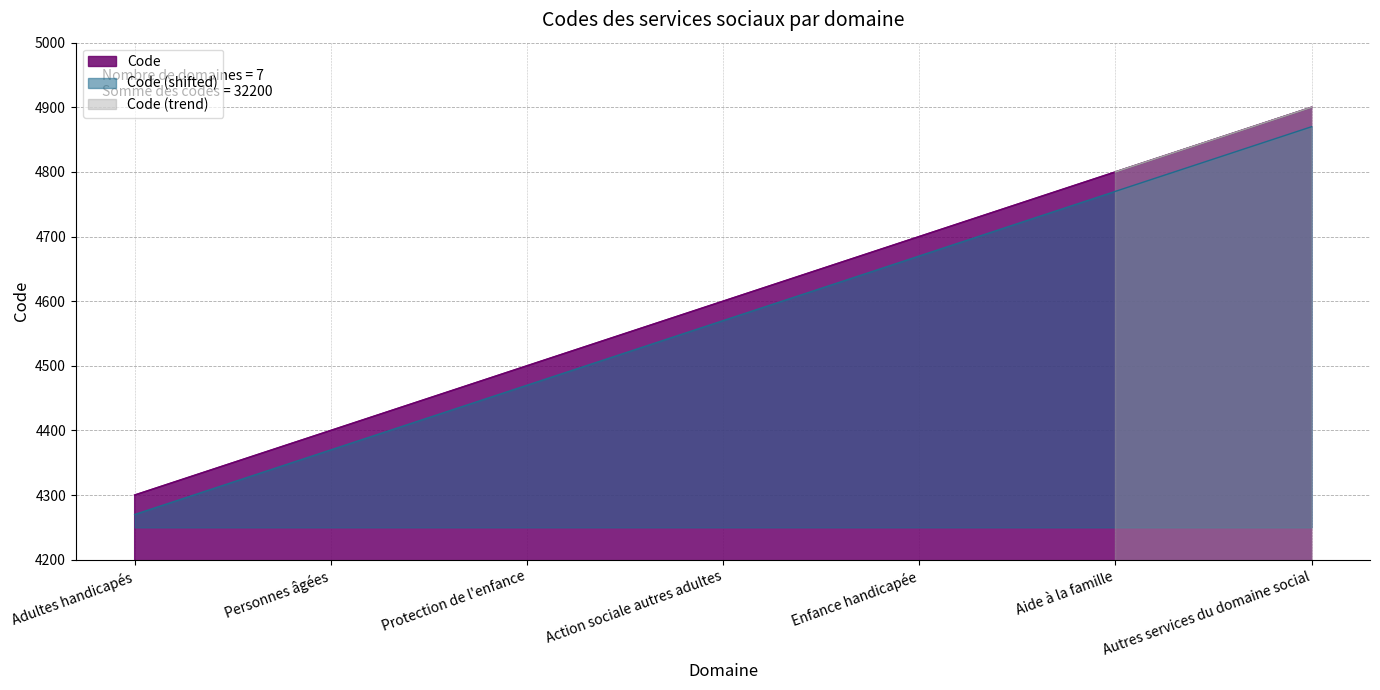

Reading left to right, what are all the values shown in this chart?

Adultes handicapés=4300	Personnes âgées=4400	Protection de l'enfance=4500	Action sociale autres adultes=4600	Enfance handicapée=4700	Aide à la famille=4800	Autres services du domaine social=4900